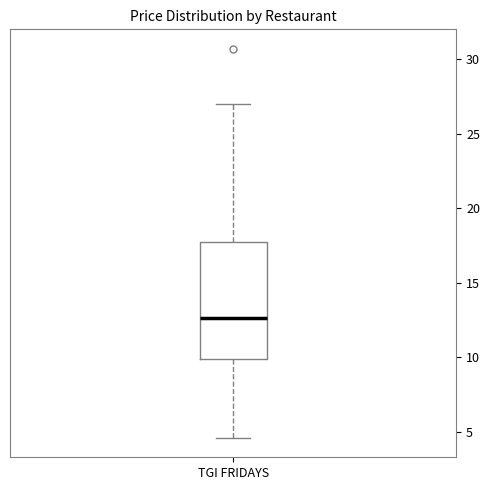

Read this box plot against the y-axis: the position of the median line, the range covered by the box, and the ends of both whiskers. The values are not printed on the chart, so give them approximately, as read against the axis.

median 12.5, box 10.0 to 17.5, whiskers 4.5 to 27.0